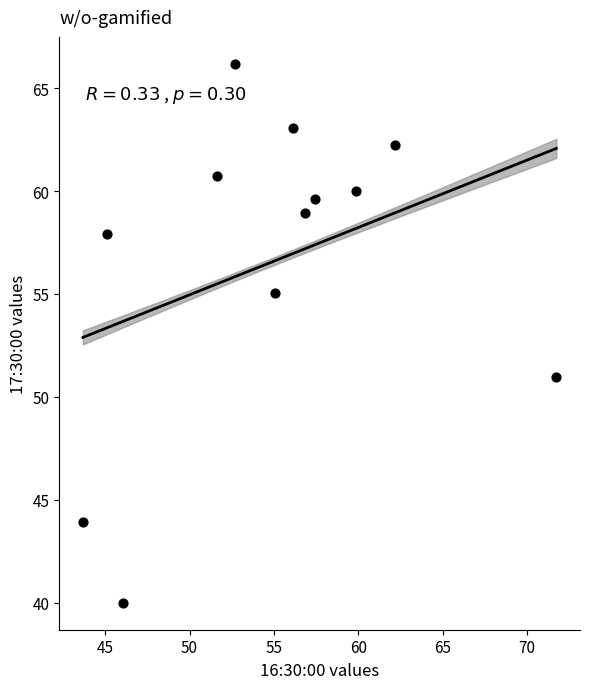

What is the average Y value?

56.5